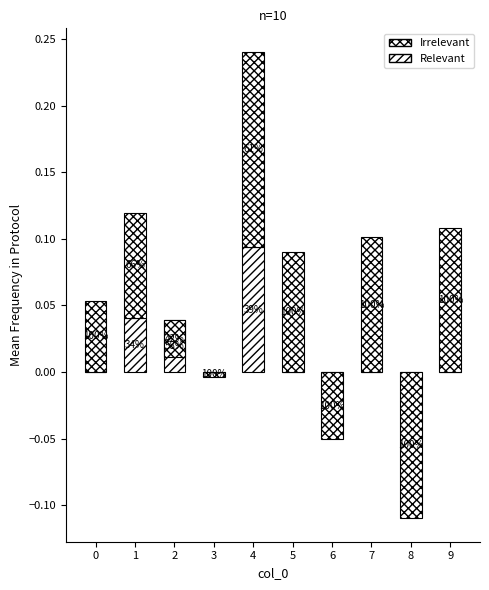

Which series has the largest total across all categories?

Irrelevant